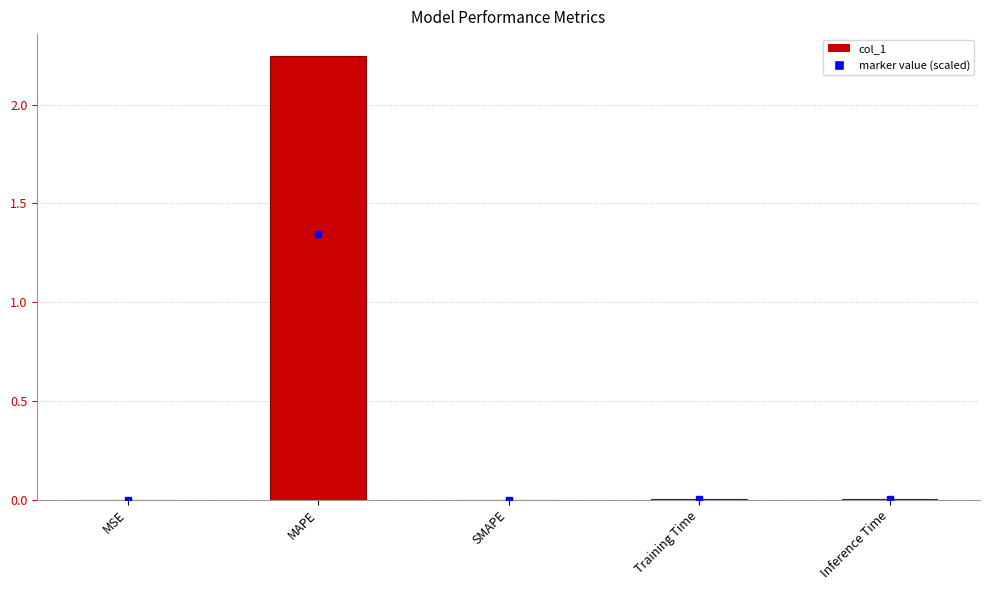

Is it true that the value at MSE is 0.0?

True